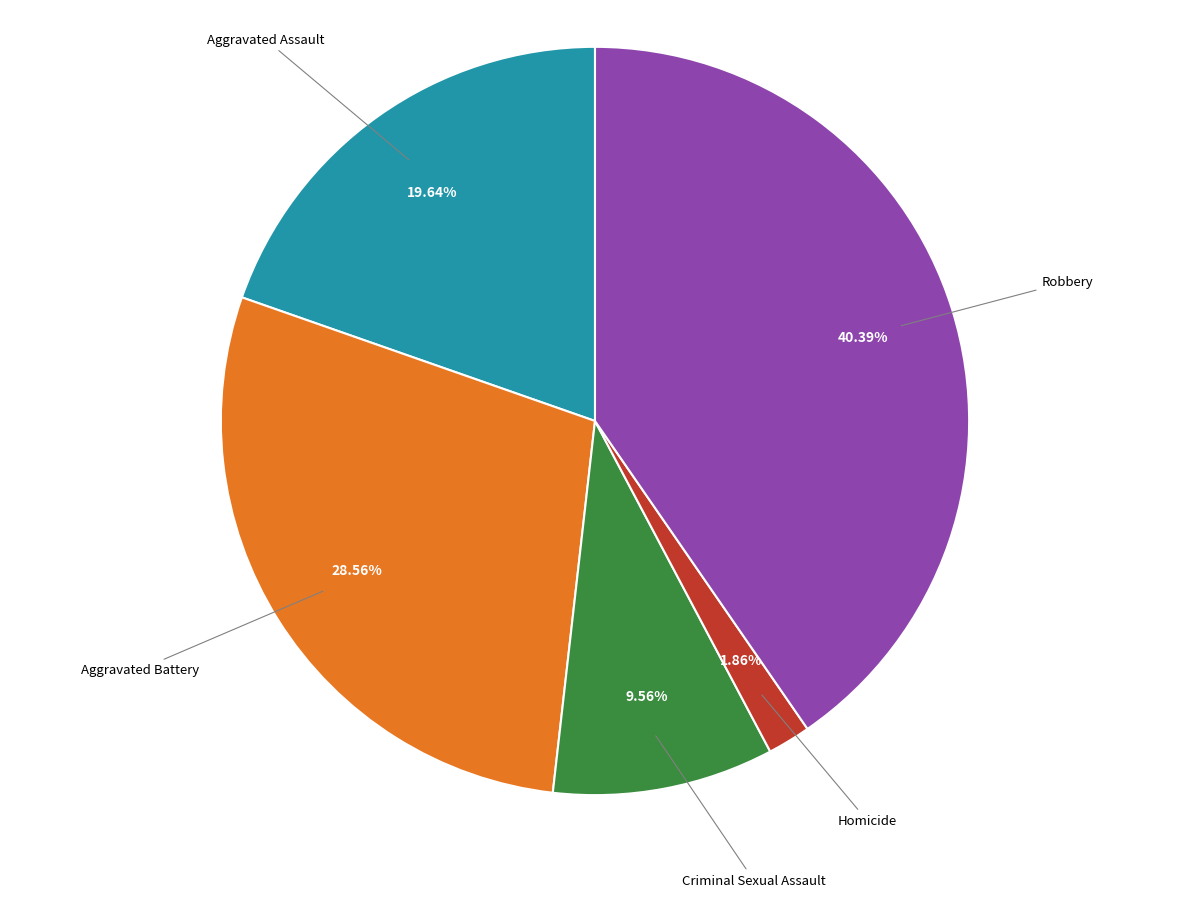

Combined, what portion of the pie is Criminal Sexual Assault and Aggravated Assault?

29.2%